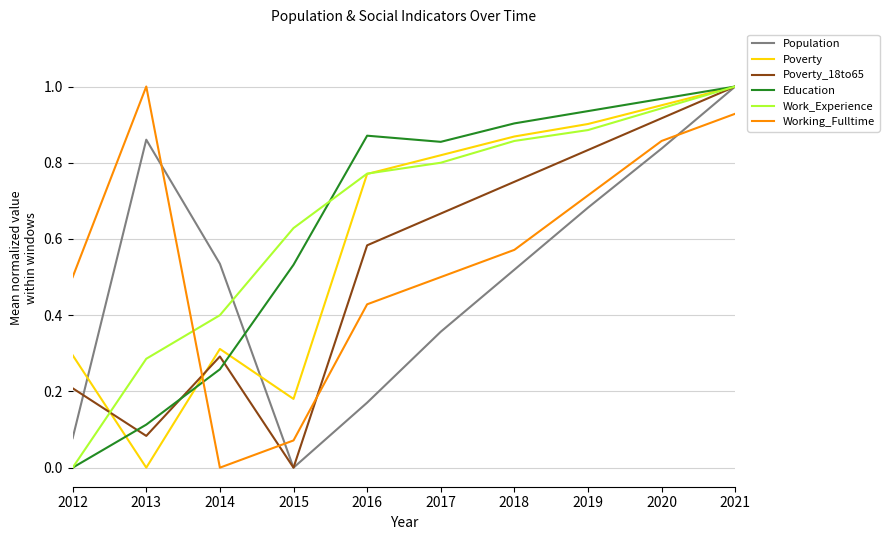

Rank the categories by Poverty_18to65 value from highest to lowest.

2021, 2020, 2019, 2018, 2017, 2016, 2014, 2012, 2013, 2015